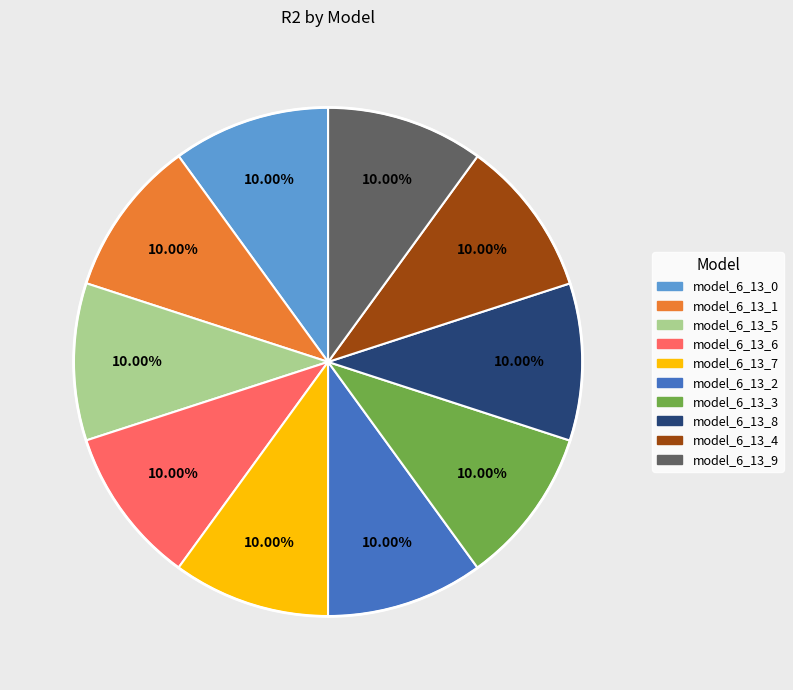

Do model_6_13_8 and model_6_13_6 together represent more than half of the pie?

No